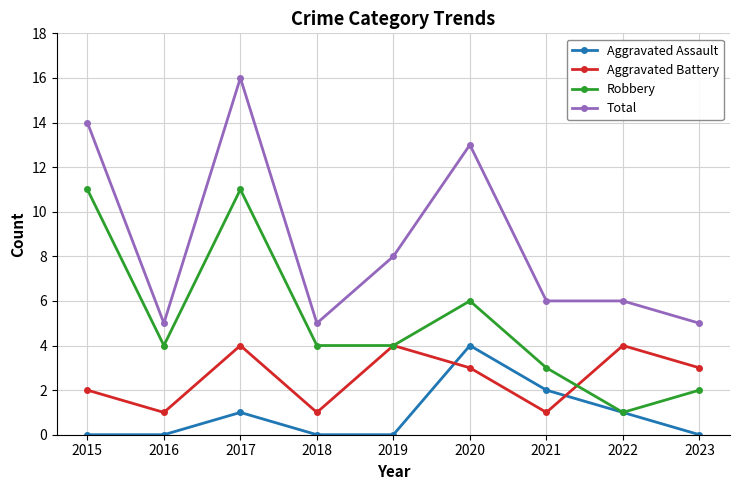

Is the value of Aggravated Assault at 2015 greater than the value of Robbery at 2015?

No